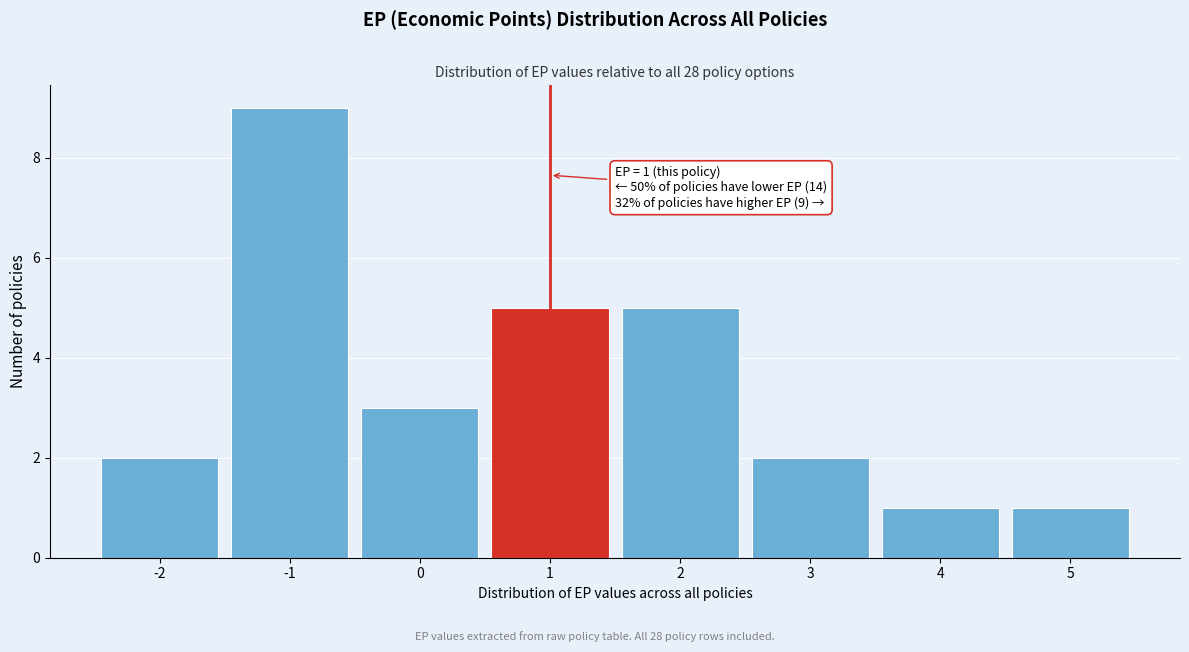

Which range on the x-axis has the tallest bar?

-1.5 to -0.5